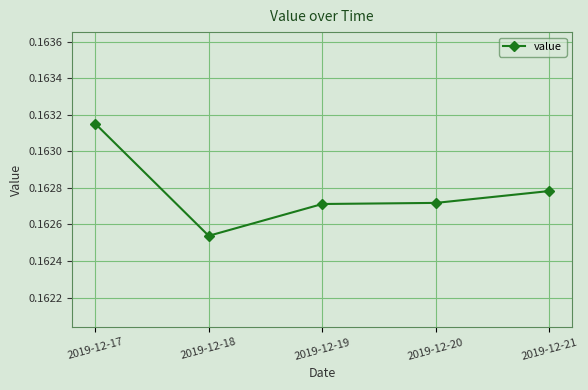

Which has a higher value, 2019-12-17 or 2019-12-18?

2019-12-17